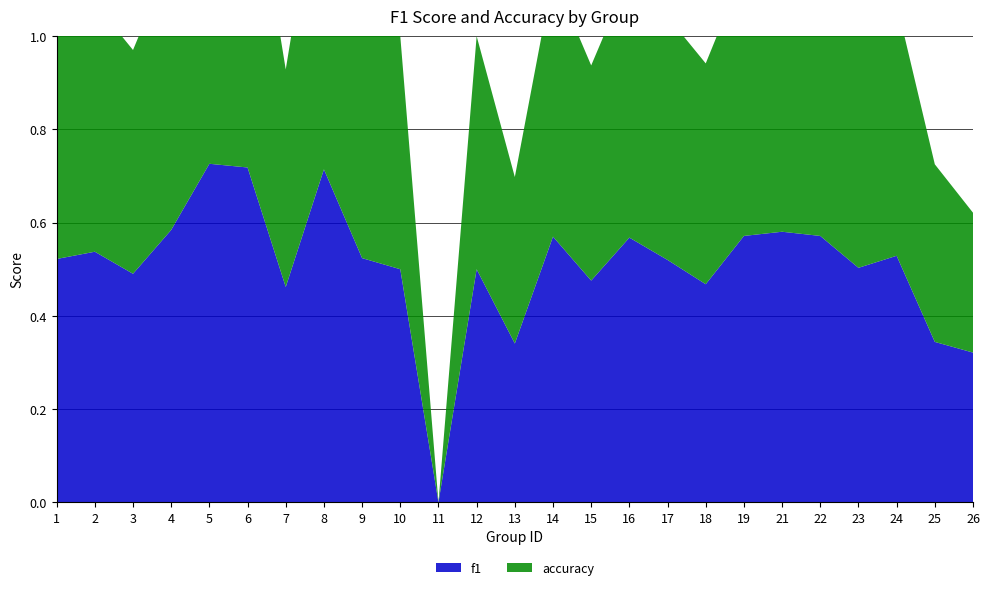

Reading right to left, extract all data points from this chart.

f1: 26=0.3	25=0.3	24=0.5	23=0.5	22=0.6	21=0.6	19=0.6	18=0.5	17=0.5	16=0.6	15=0.5	14=0.6	13=0.3	12=0.5	11=0.0	10=0.5	9=0.5	8=0.7	7=0.5	6=0.7	5=0.7	4=0.6	3=0.5	2=0.5	1=0.5
accuracy: 26=0.3	25=0.4	24=0.5	23=0.5	22=0.6	21=0.6	19=0.6	18=0.5	17=0.5	16=0.6	15=0.5	14=0.6	13=0.4	12=0.5	11=0.0	10=0.5	9=0.5	8=0.7	7=0.5	6=0.7	5=0.7	4=0.6	3=0.5	2=0.5	1=0.5